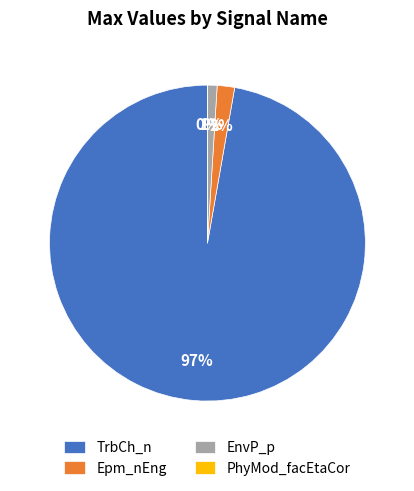

Which category has the biggest portion of the pie?

TrbCh_n